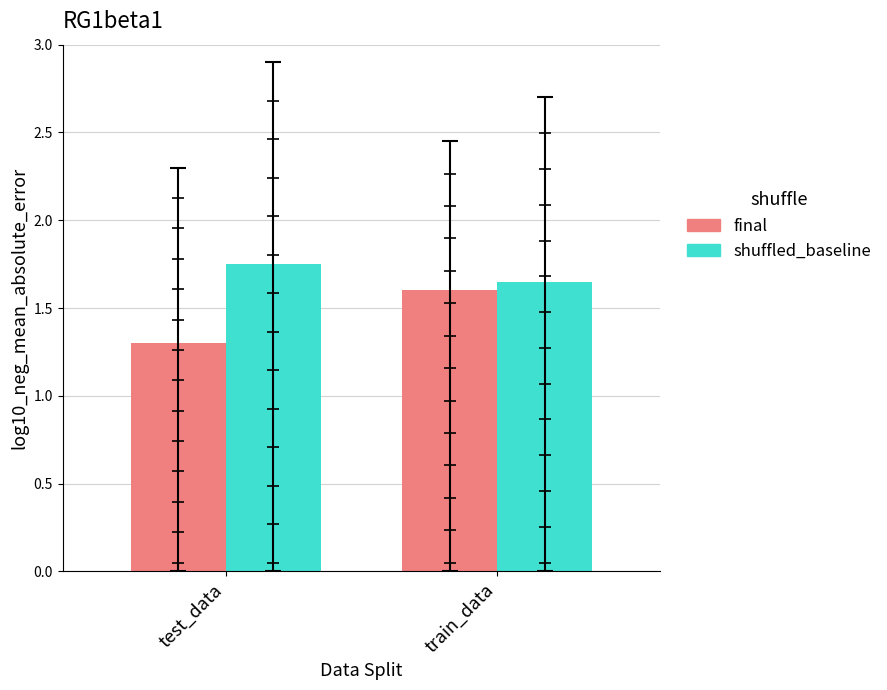

At which category is the sum across all series the highest?

train_data